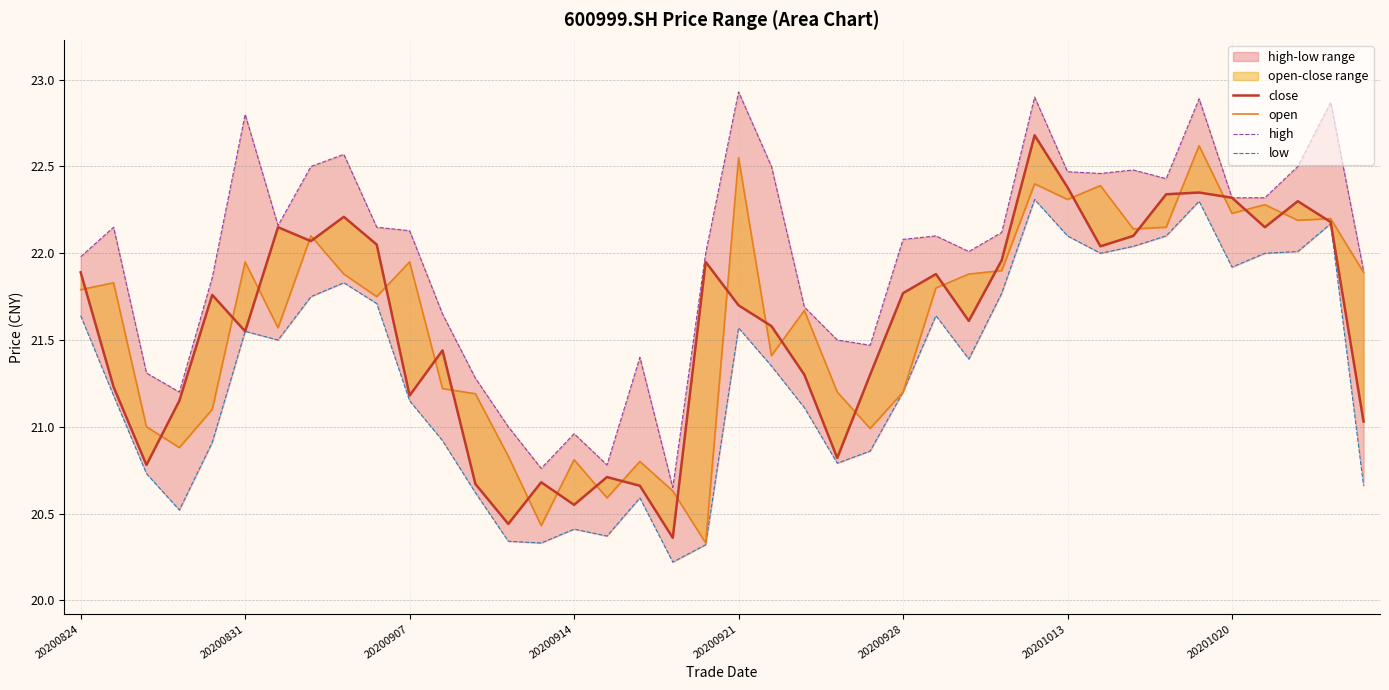

Is it true that open equals 22.6 at 34?

True